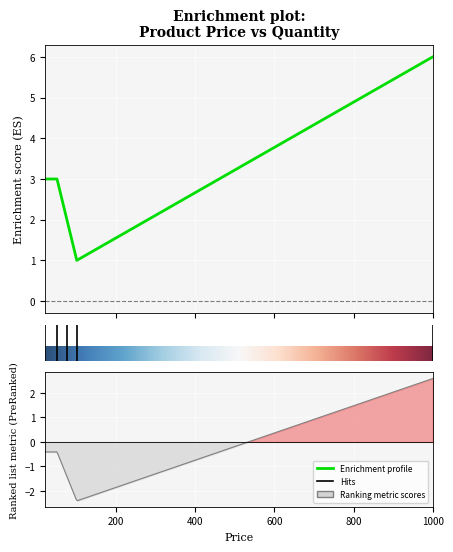

Reading left to right, extract all data points from this chart.

100=1	1000=6	20=3	50=3	75=2